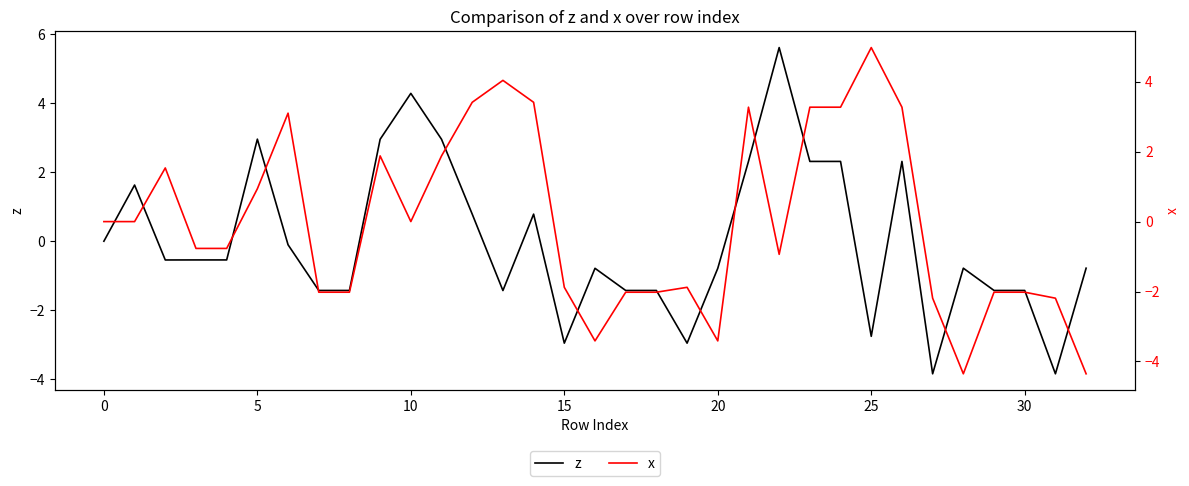

At which category is the sum across all series the highest?

21